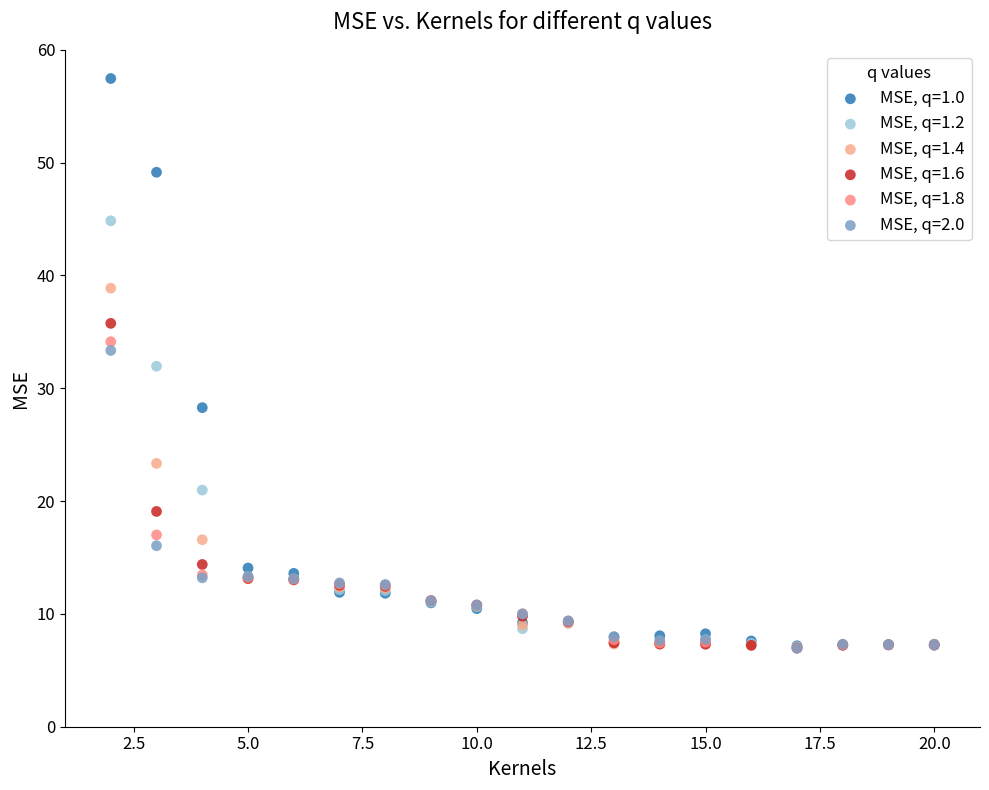

Which series contains the highest Y value?

MSE, q=1.0